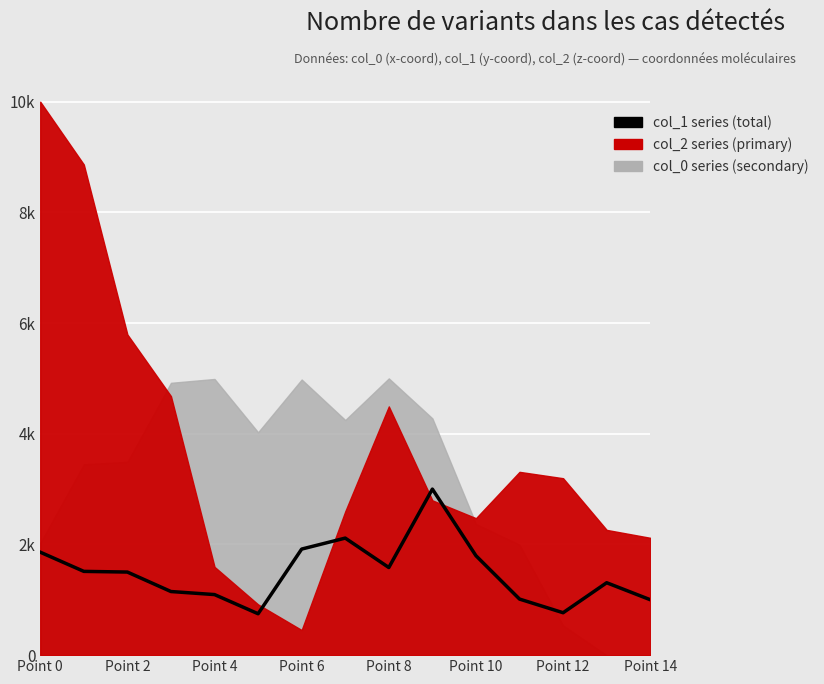

How many interior local peaks (higher than both neighbors) does the data have?

3